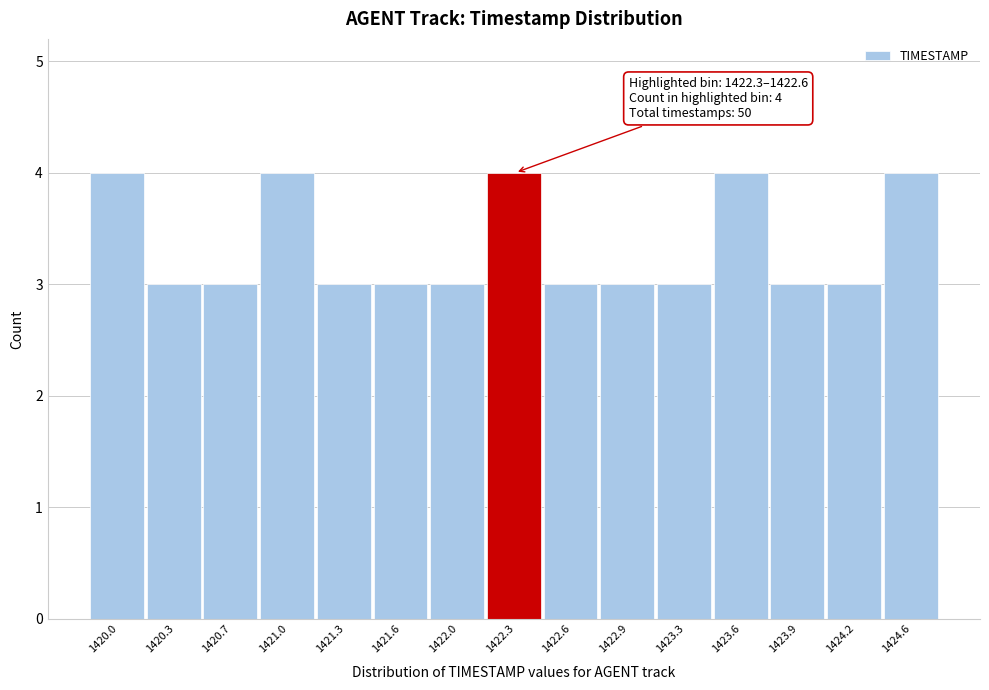

Reading left to right, list all the values displayed in this chart.

4	3	3	4	3	3	3	4	3	3	3	4	3	3	4